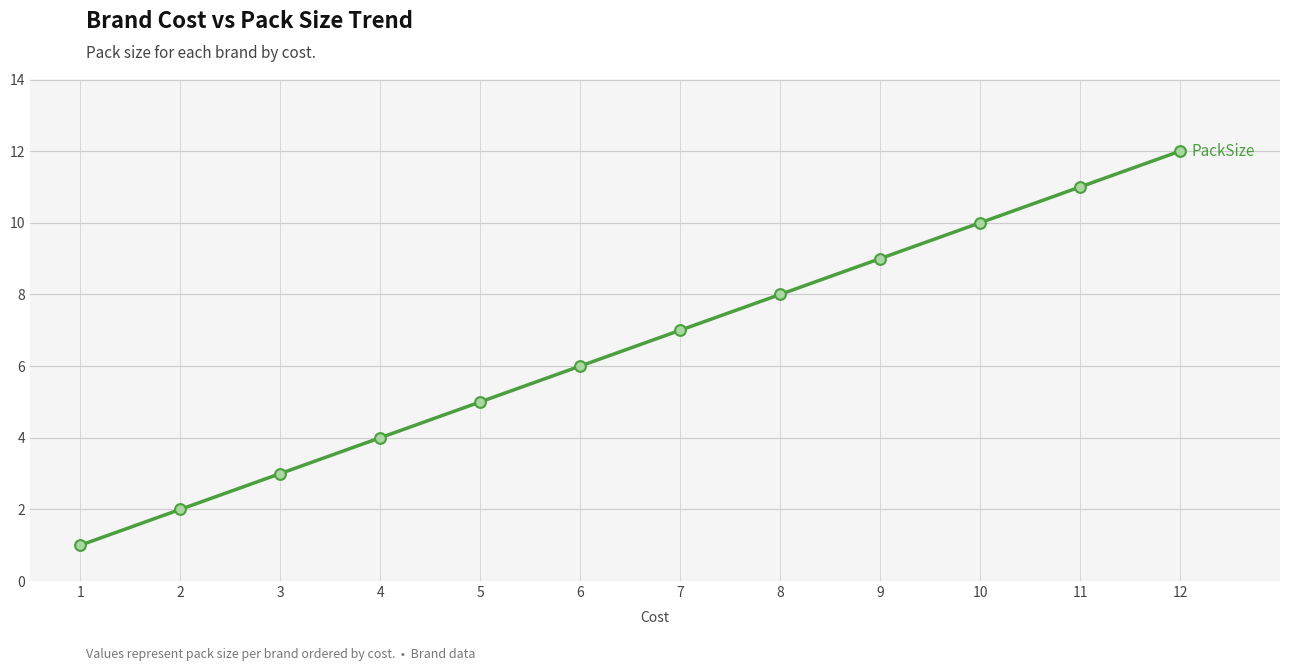

What is the change in value from 2 to 3?

+1